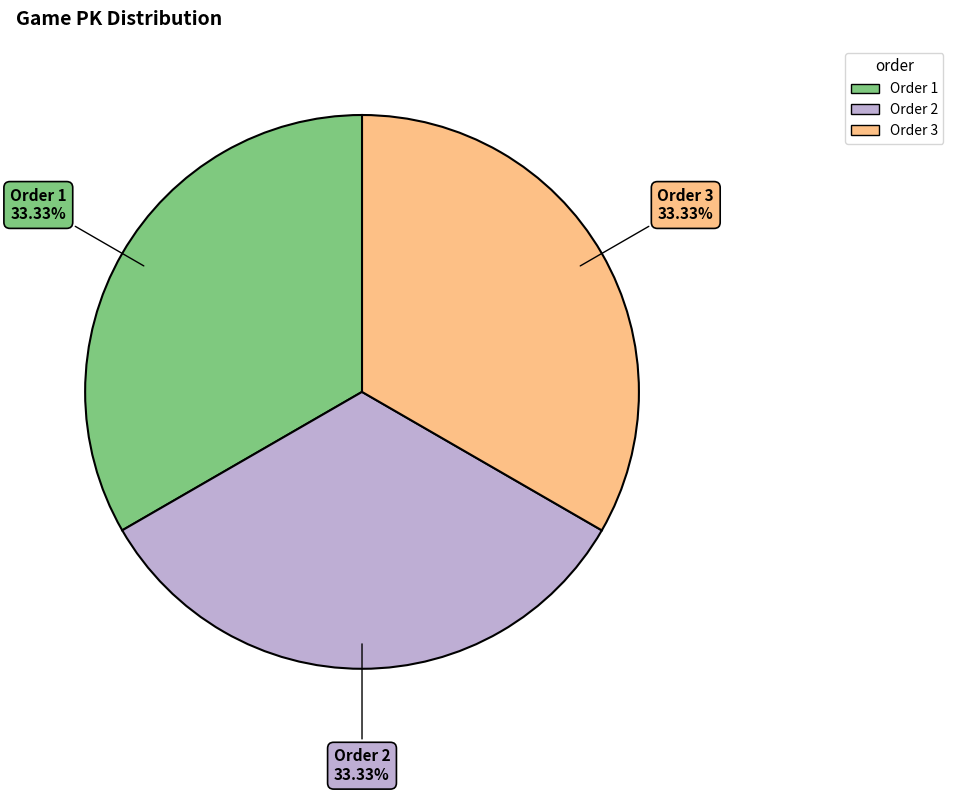

Is there a majority slice in this chart?

No